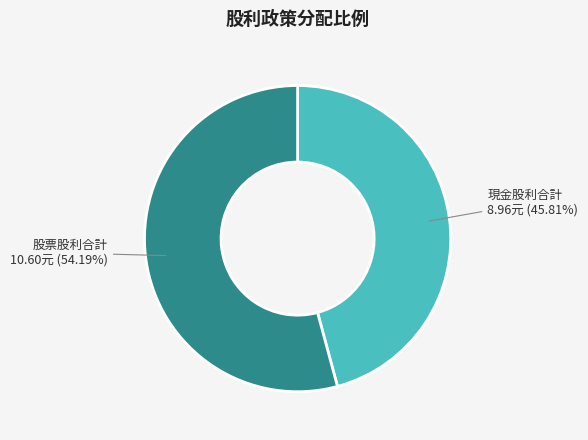

Does any single category account for the majority?

Yes